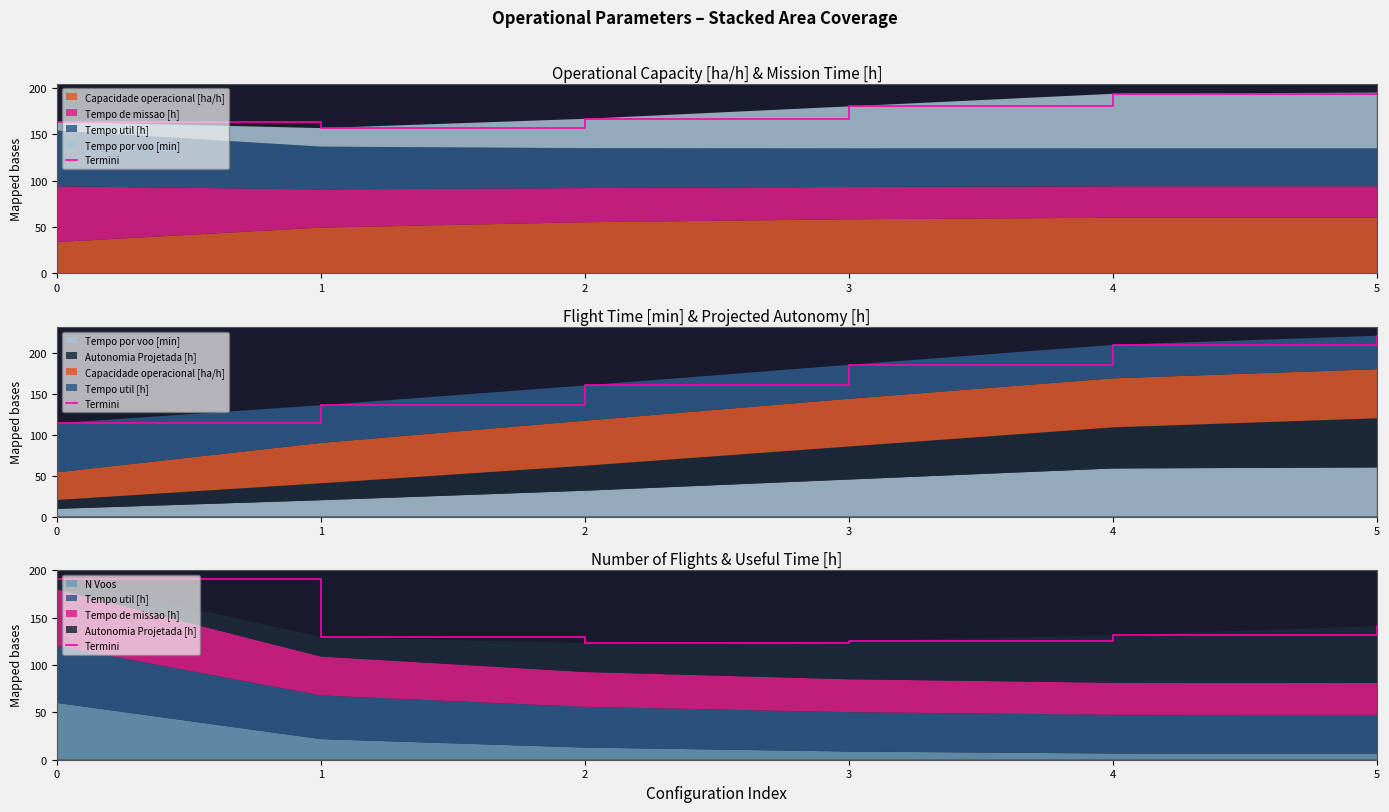

Reading left to right, what are all the values shown in this chart?

190.8	129.6	123.1	125.3	131.4	141.0